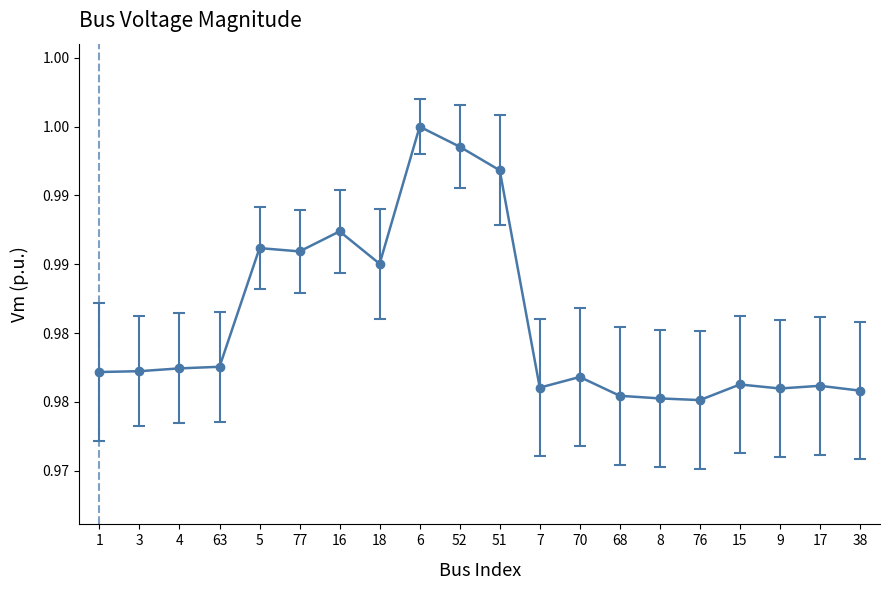

How many lines are shown in the chart?

1